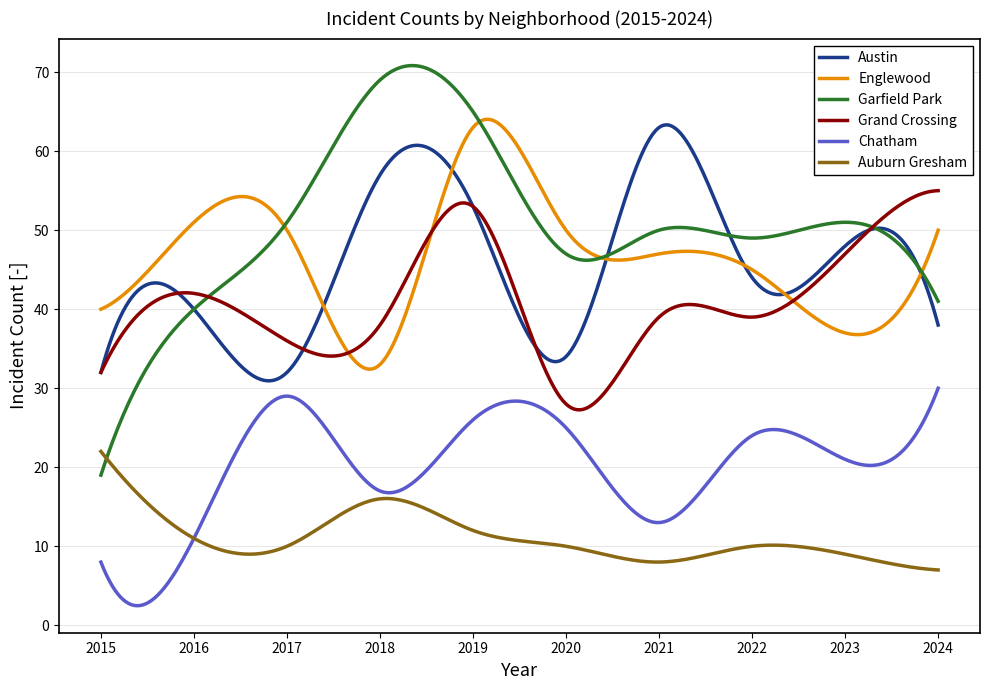

Count the number of data series in this chart.

6